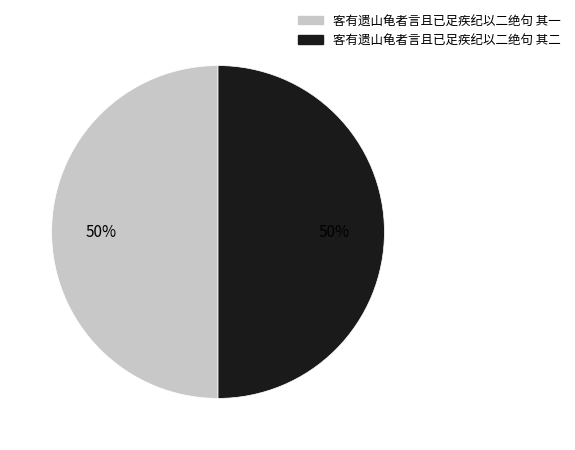

What percentage is the 客有遗山龟者言且已足疾纪以二绝句 其一 slice, to the nearest percent?

50%